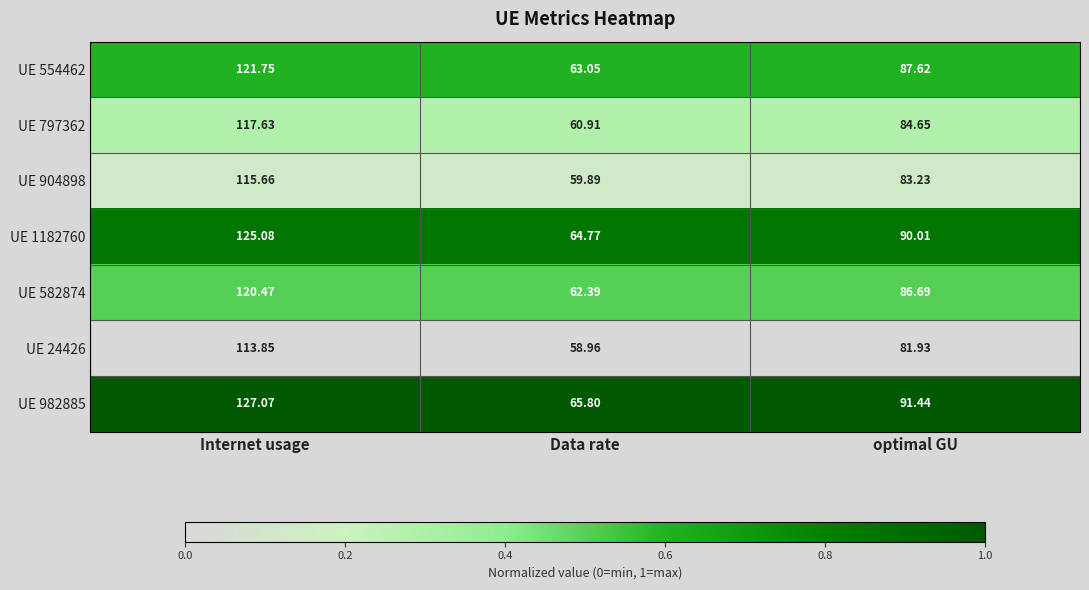

Rank the categories by UE 554462 value from highest to lowest.

Internet usage, optimal GU, Data rate